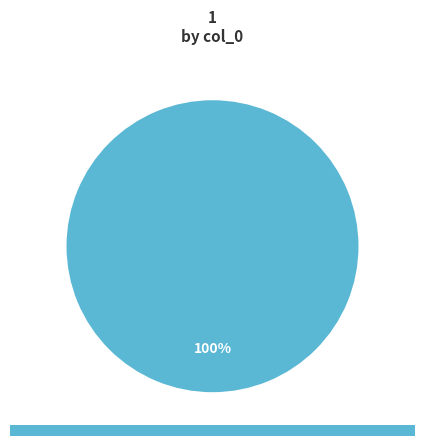

Is there a majority slice in this chart?

Yes